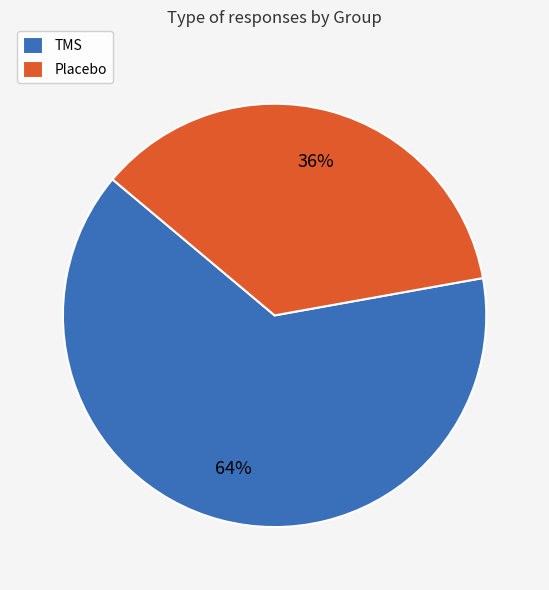

Count the number of slices in the pie.

2